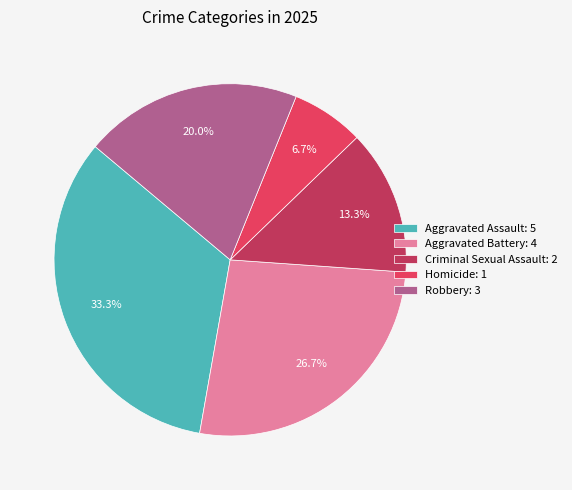

How many segments does this pie chart have?

5